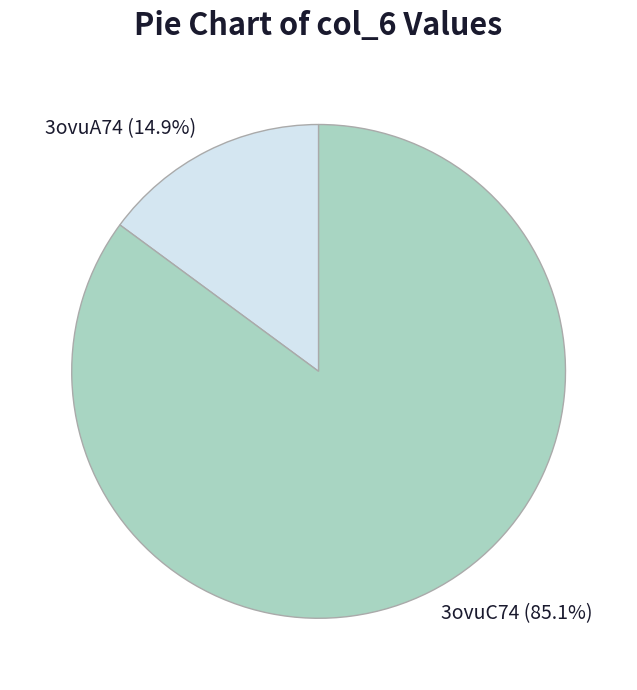

Which category has the smallest portion of the pie?

3ovuA74